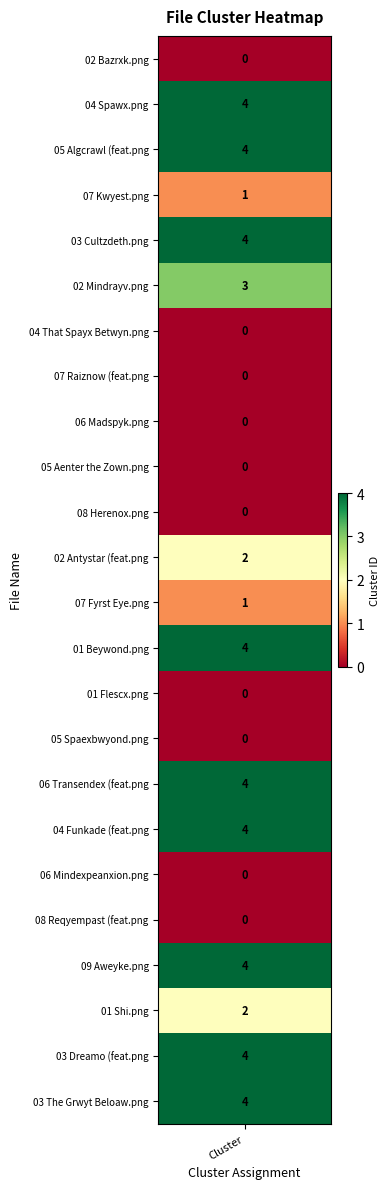

Rank the categories by value from highest to lowest.

1, 2, 4, 13, 16, 17, 20, 22, 23, 5, 11, 21, 3, 12, 0, 6, 7, 8, 9, 10, 14, 15, 18, 19